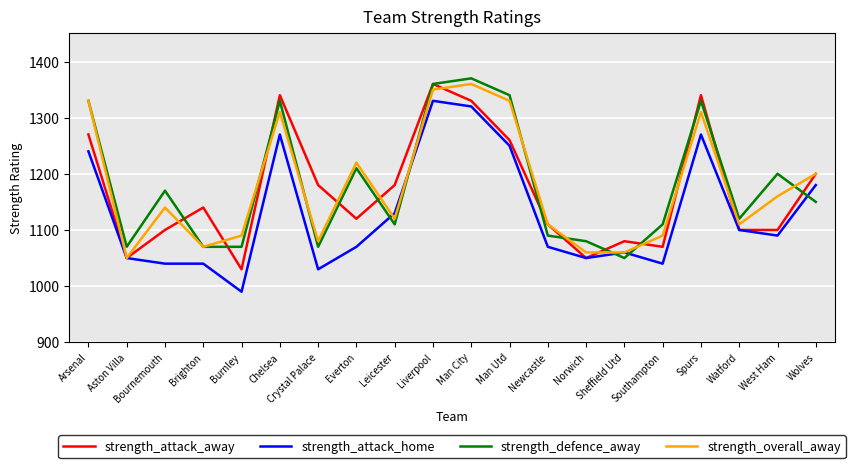

Which category has the lowest value across all series?

Burnley